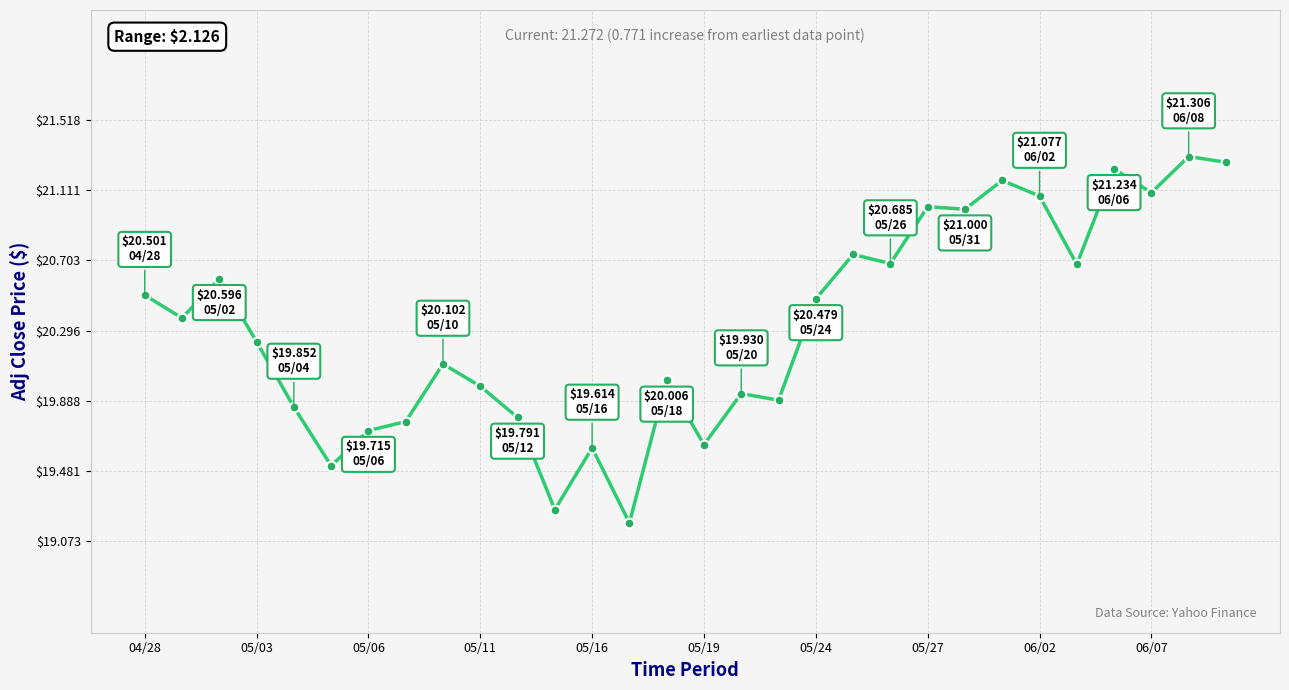

What is the average value?

20.3